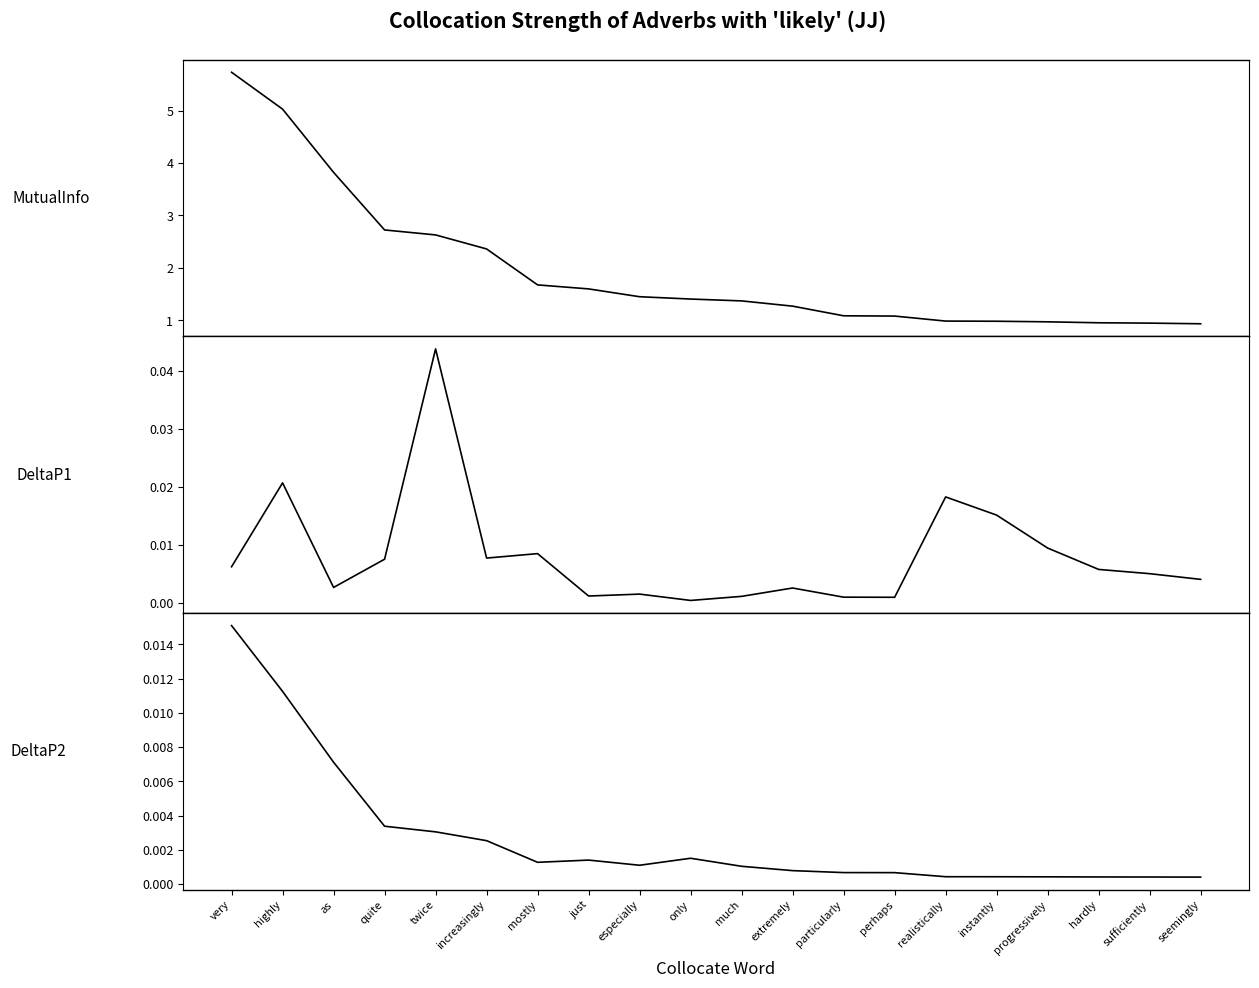

True or false: DeltaP2 has a value of 0.0 at quite.

False